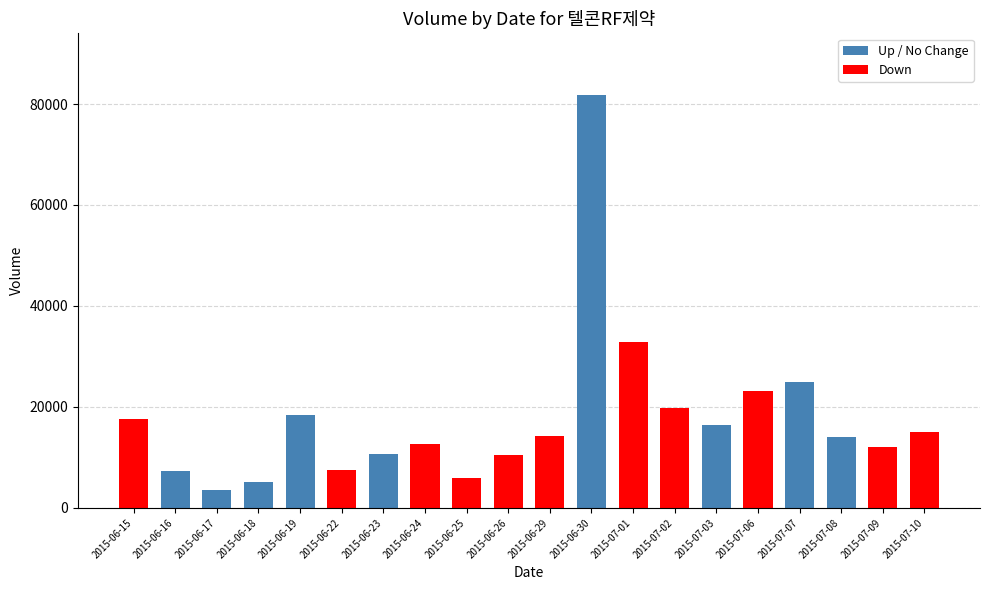

What position from the left is 2015-06-26?

10